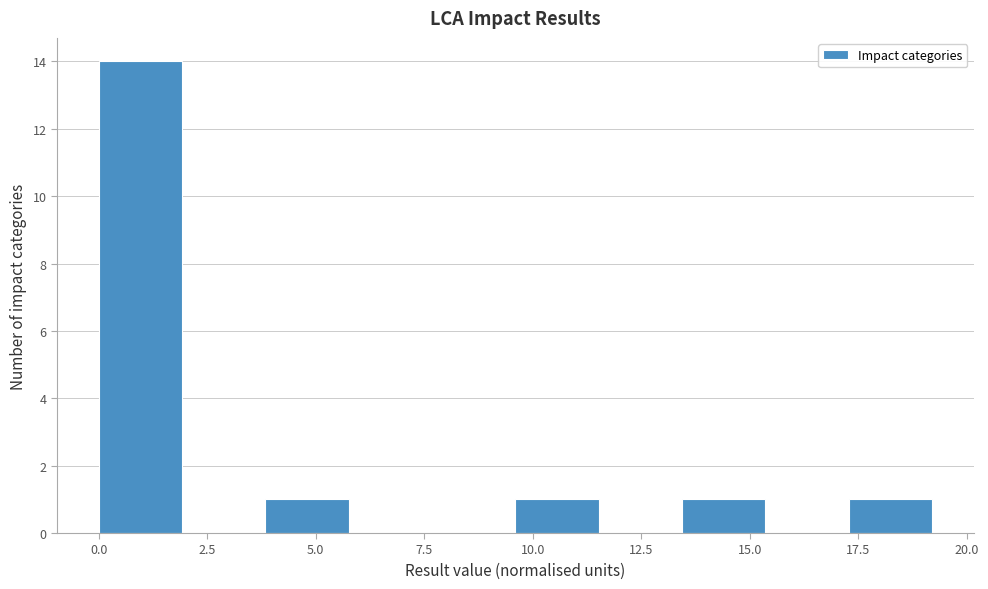

Read against the x-axis, roughly where is the centre of the tallest bar?

1.0